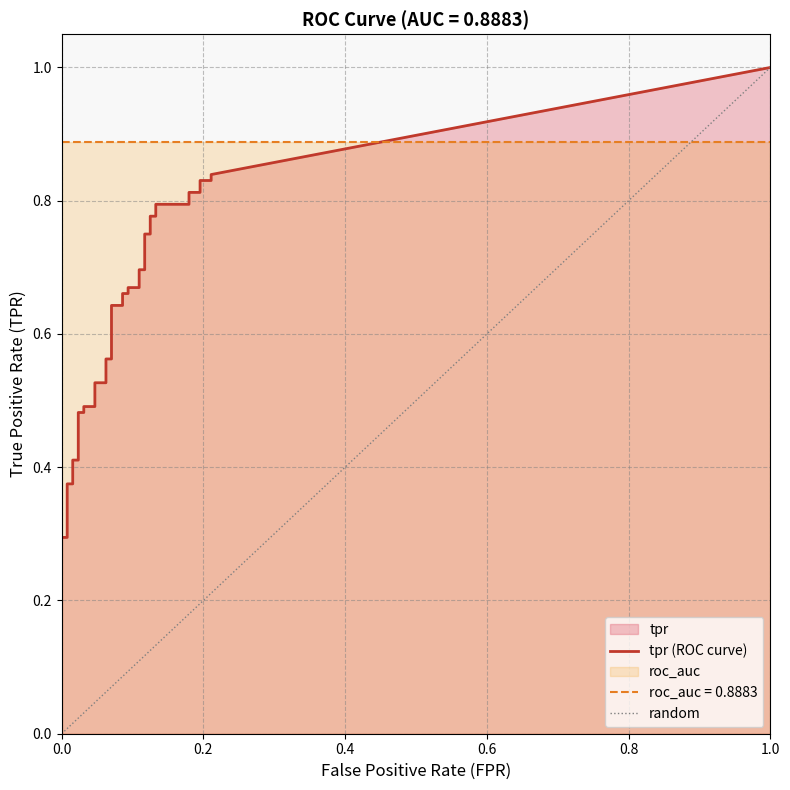

Which series changed the most between 23 and 36?

tpr